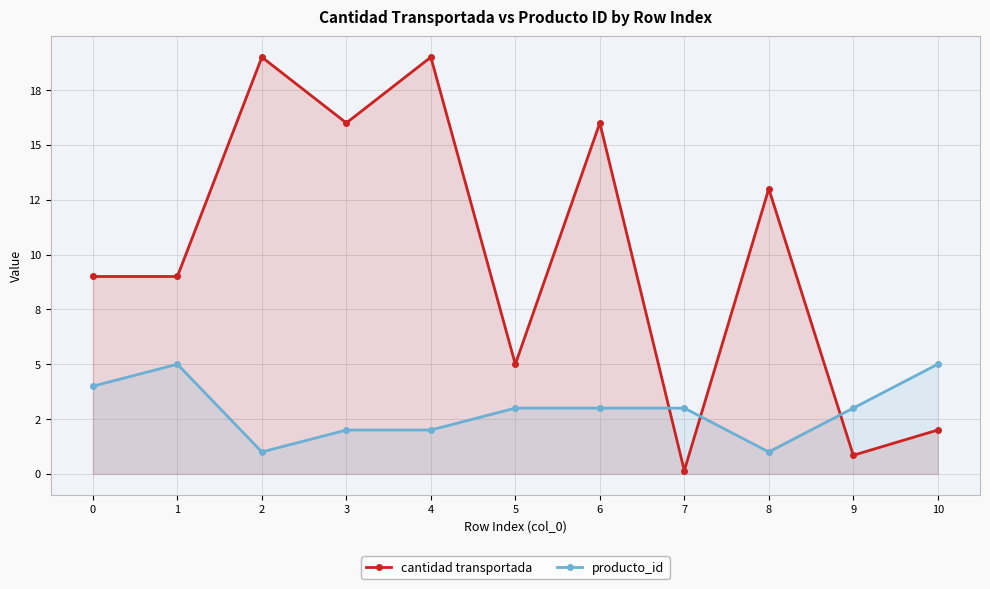

What is the smallest value displayed?

0.1